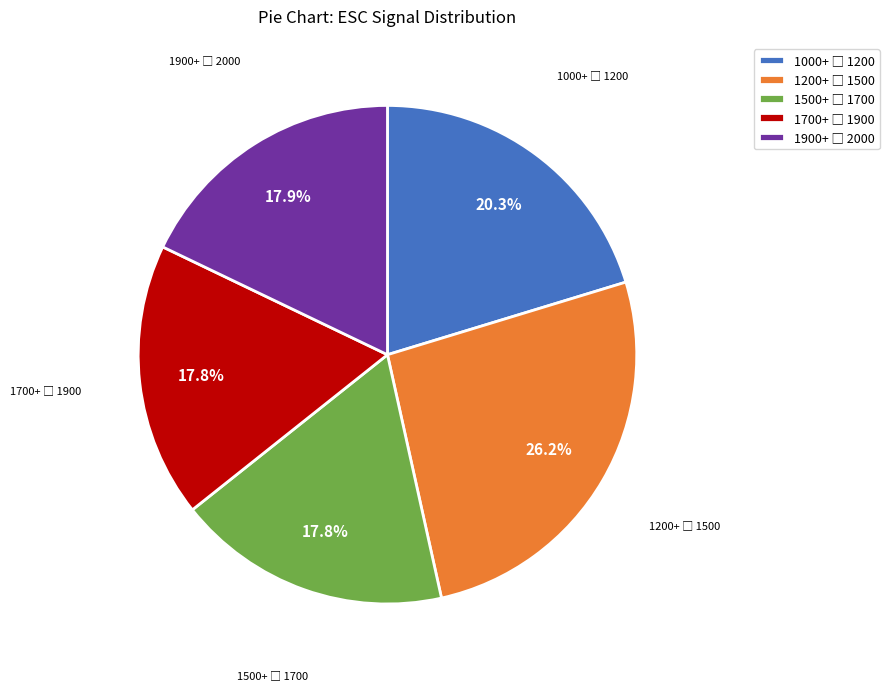

Is there a majority slice in this chart?

No